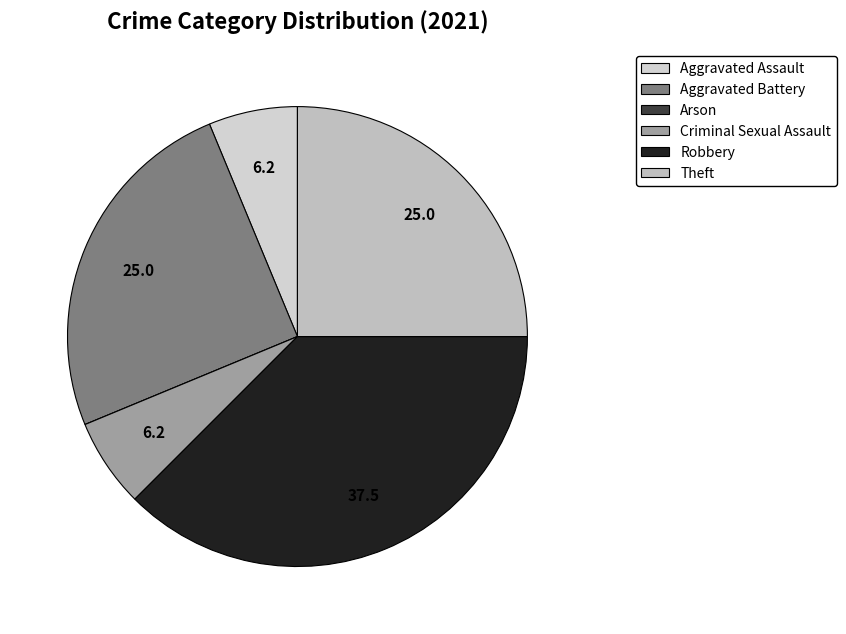

To the nearest percent, what is the combined percentage of Theft and Robbery?

62%